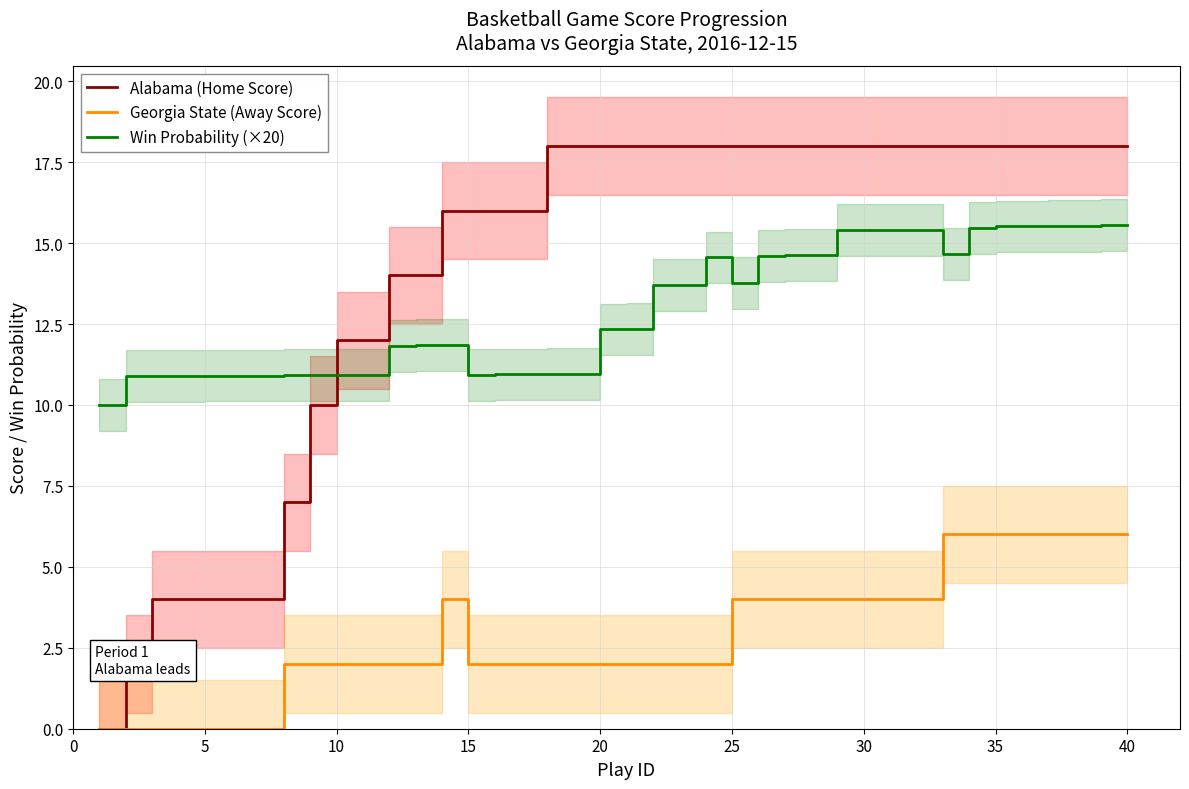

Reading left to right, transcribe all the data shown in this chart.

Alabama (Home Score): 0.0	2.0	4.0	4.0	4.0	4.0	4.0	7.0	10.0	12.0	12.0	14.0	14.0	16.0	16.0	16.0	16.0	18.0	18.0	18.0	18.0	18.0	18.0	18.0	18.0	18.0	18.0	18.0	18.0	18.0	18.0	18.0	18.0	18.0	18.0	18.0	18.0	18.0	18.0	18.0
Georgia State (Away Score): 0.0	0.0	0.0	0.0	0.0	0.0	0.0	2.0	2.0	2.0	2.0	2.0	2.0	4.0	2.0	2.0	2.0	2.0	2.0	2.0	2.0	2.0	2.0	2.0	4.0	4.0	4.0	4.0	4.0	4.0	4.0	4.0	6.0	6.0	6.0	6.0	6.0	6.0	6.0	6.0
Win Probability (×20): 10.0	10.9	10.9	10.9	10.9	10.9	10.9	10.9	10.9	10.9	10.9	11.8	11.8	11.8	10.9	10.9	10.9	10.9	10.9	12.3	12.4	13.7	13.7	14.6	13.8	14.6	14.6	14.6	15.4	15.4	15.4	15.4	14.7	15.5	15.5	15.5	15.5	15.5	15.6	15.6